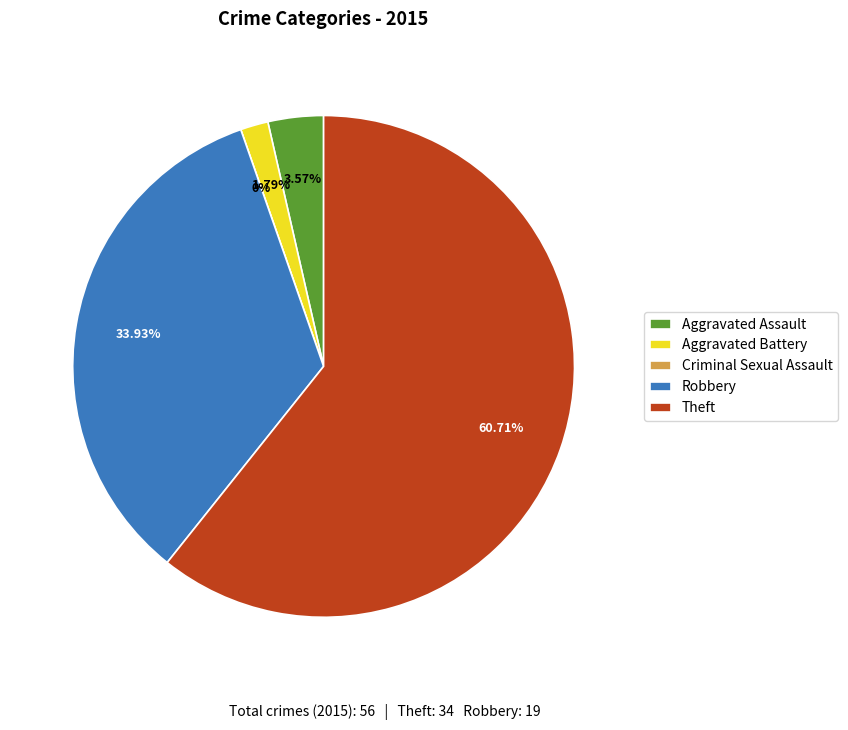

Does Theft represent more than half of the total?

Yes